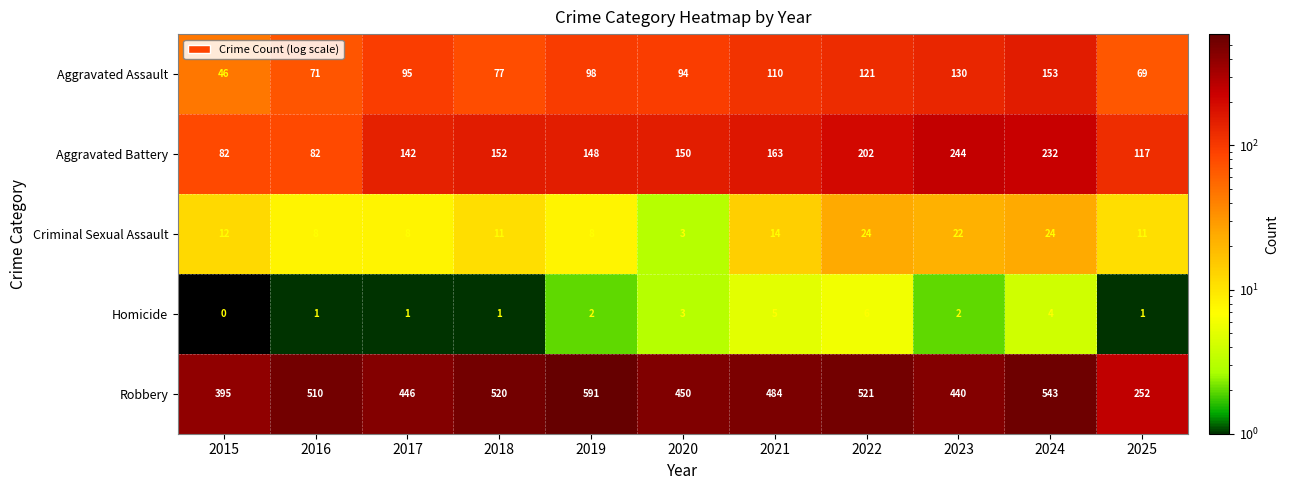

Where is Homicide nearest to the value 3?

2020